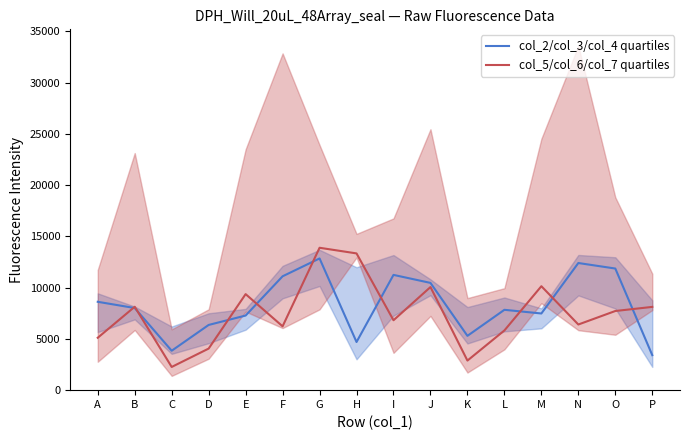

List the labels in order of col_5/col_6/col_7 quartiles value, largest first.

G, H, M, J, E, B, P, O, I, N, F, L, A, D, K, C